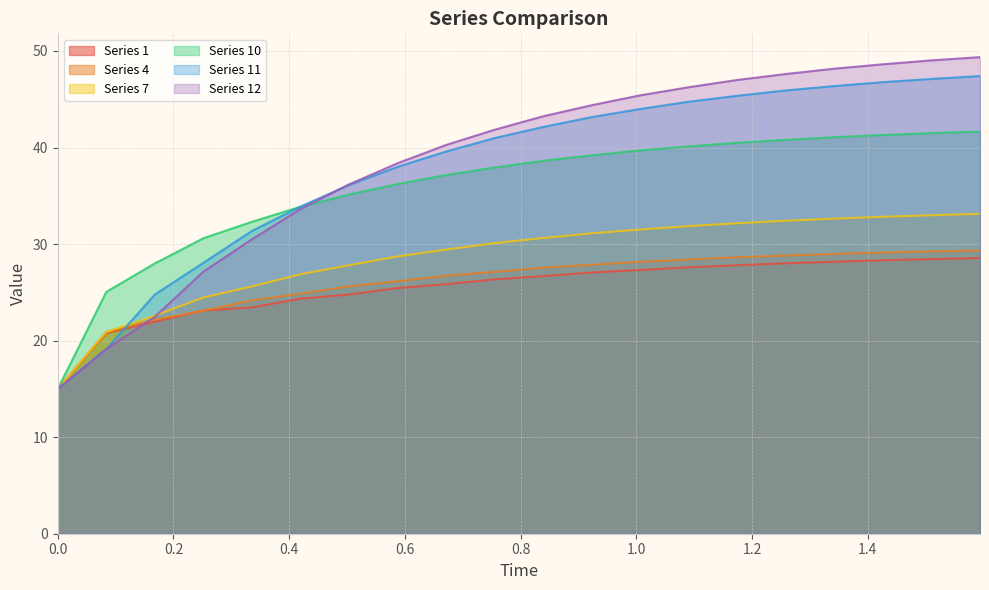

Does the chart display data point markers on the line(s)?

No